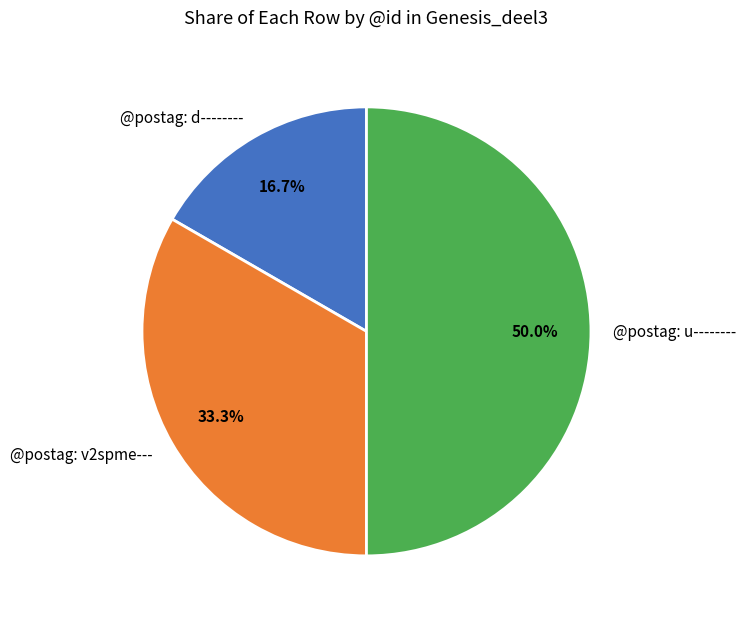

To the nearest percent, what percentage of the pie is @postag: d--------?

17%